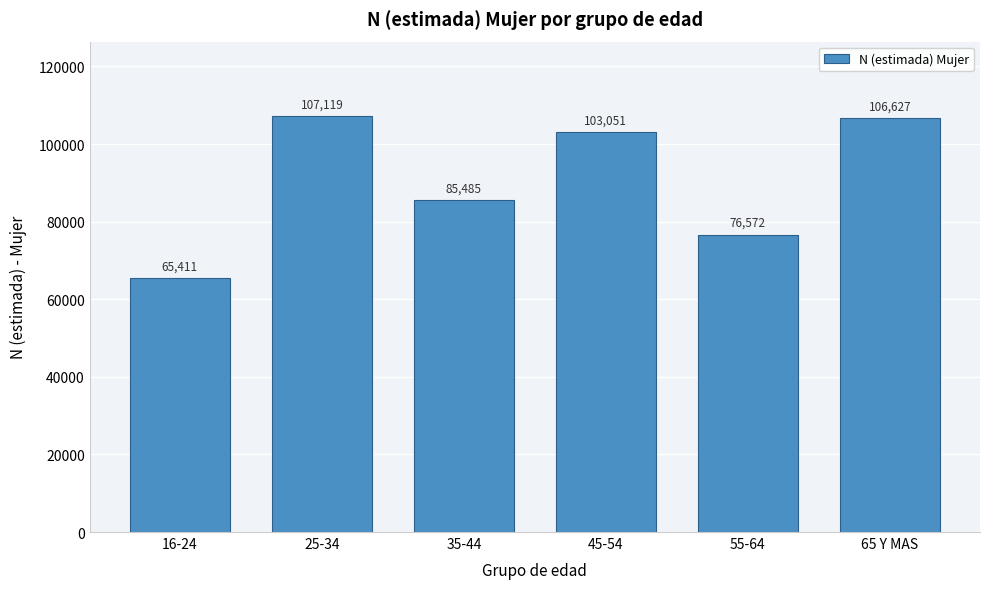

Reading left to right, what are all the values shown in this chart?

16-24=65411	25-34=107119	35-44=85485	45-54=103051	55-64=76572	65 Y MAS=106627